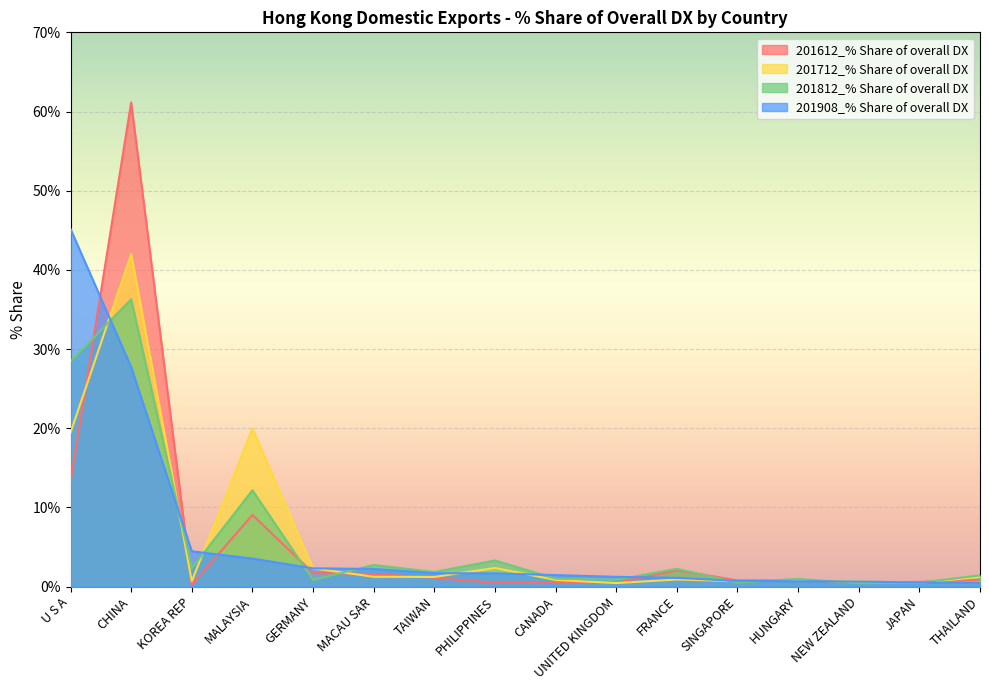

Rank the series at THAILAND from lowest to highest value.

201908_% Share of overall DX, 201612_% Share of overall DX, 201712_% Share of overall DX, 201812_% Share of overall DX